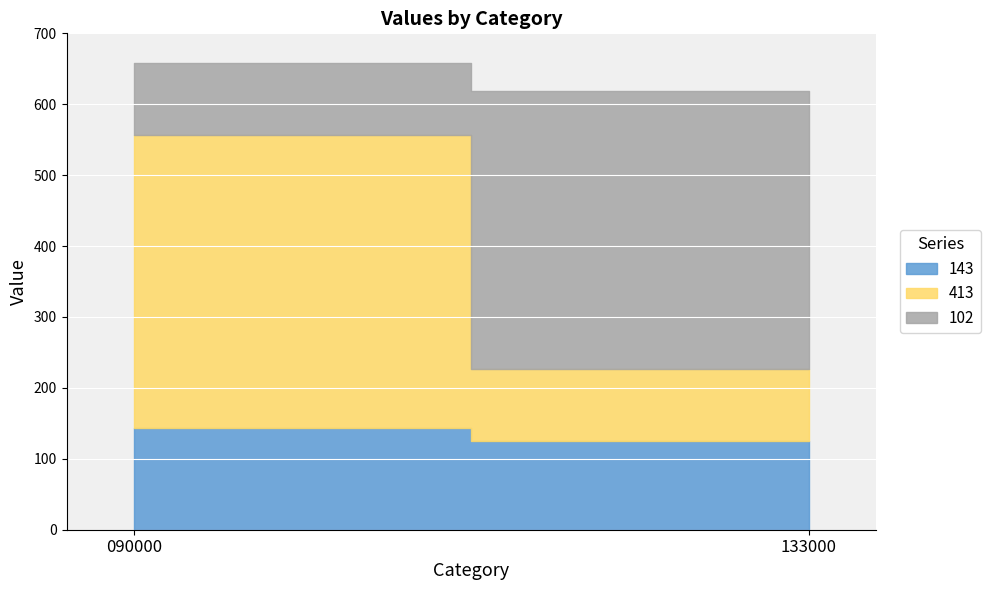

Which series changed the most between 090000 and 133000?

413